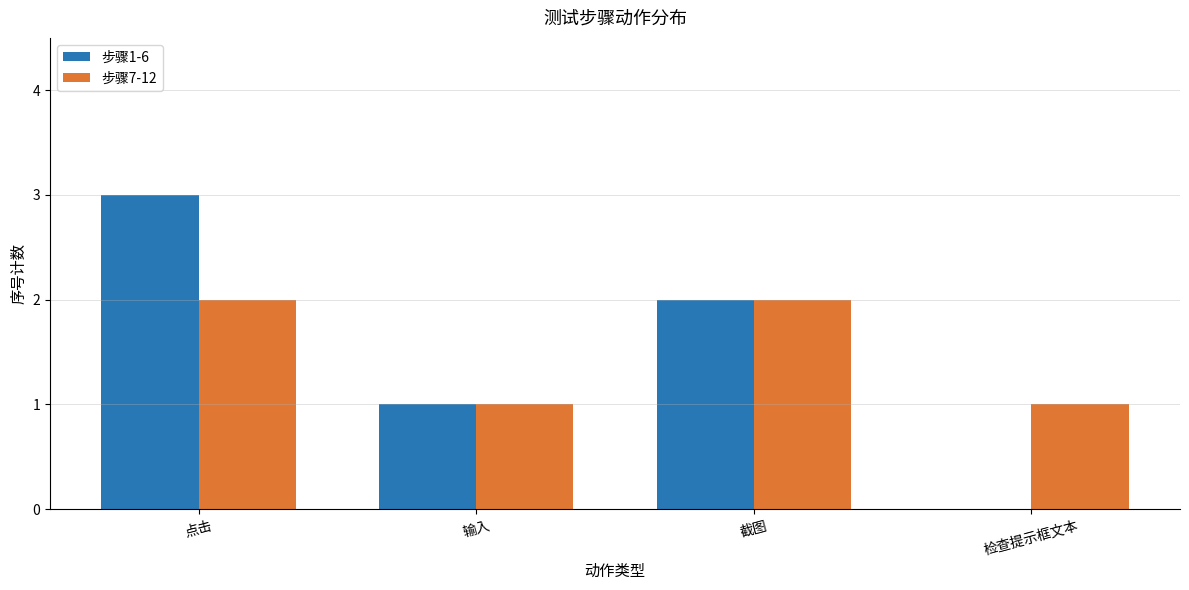

What are all the series names shown in the legend?

步骤1-6, 步骤7-12